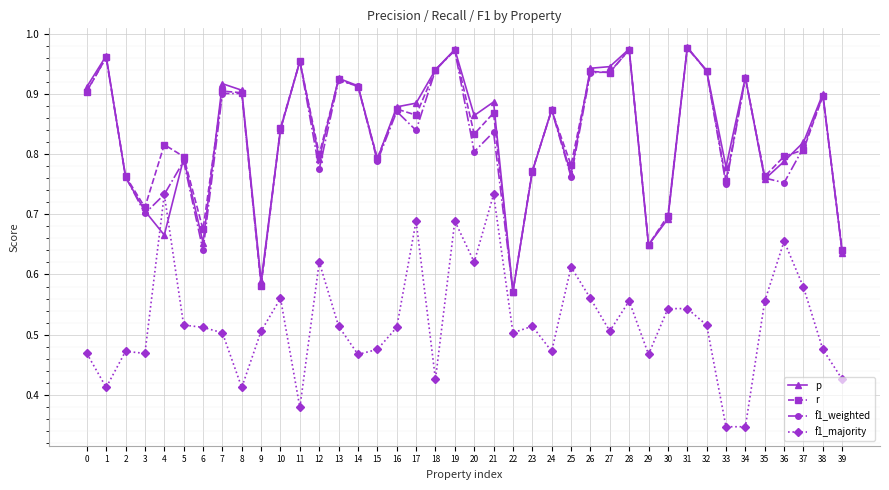

The f1_weighted series shows 0.4 at 14. True or false?

False